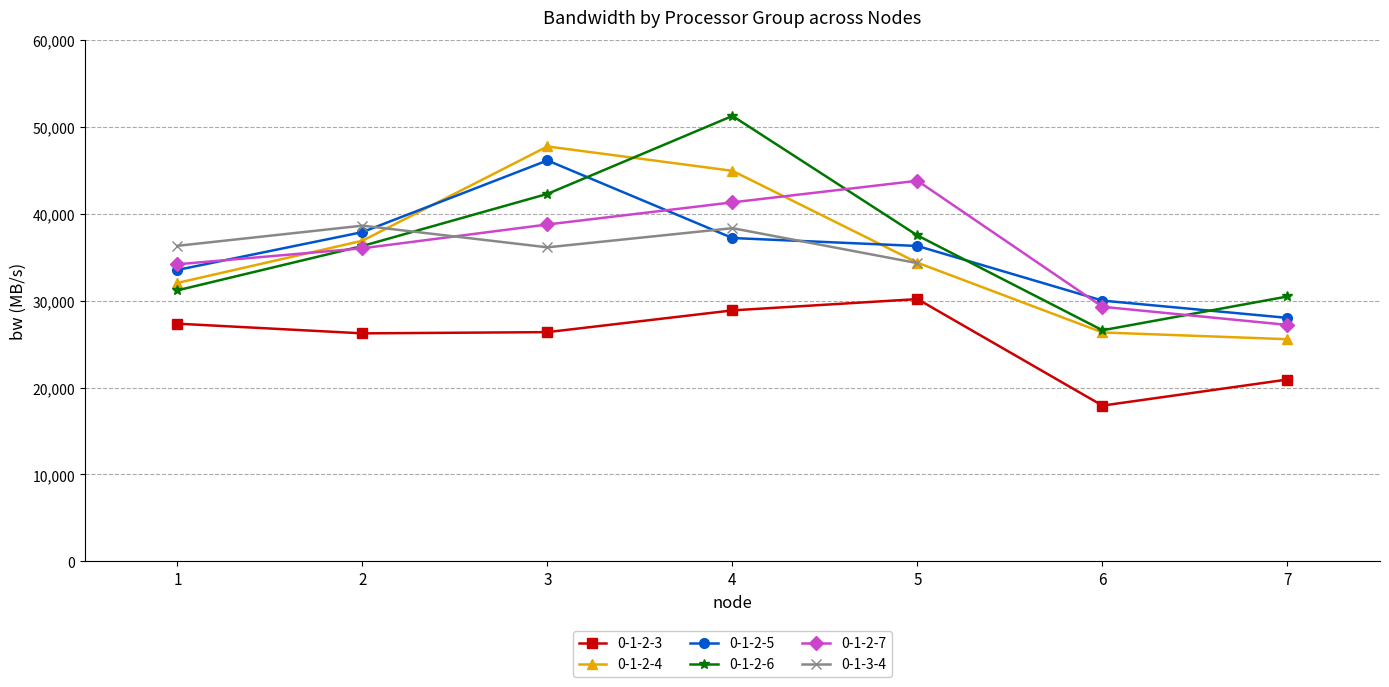

Reading left to right, extract all data points from this chart.

0-1-2-3: 27343.7	26229.0	26369.8	28871.8	30171.7	17919.0	20919.8
0-1-2-4: 32030.1	36883.5	47727.0	44922.3	34353.9	26333.1	25557.6
0-1-2-5: 33523.8	37874.6	46120.6	37193.9	36280.8	29997.0	28008.8
0-1-2-6: 31177.3	36277.5	42270.7	51236.3	37487.1	26584.6	30470.9
0-1-2-7: 34173.4	36013.8	38750.7	41297.2	43780.9	29286.5	27198.9